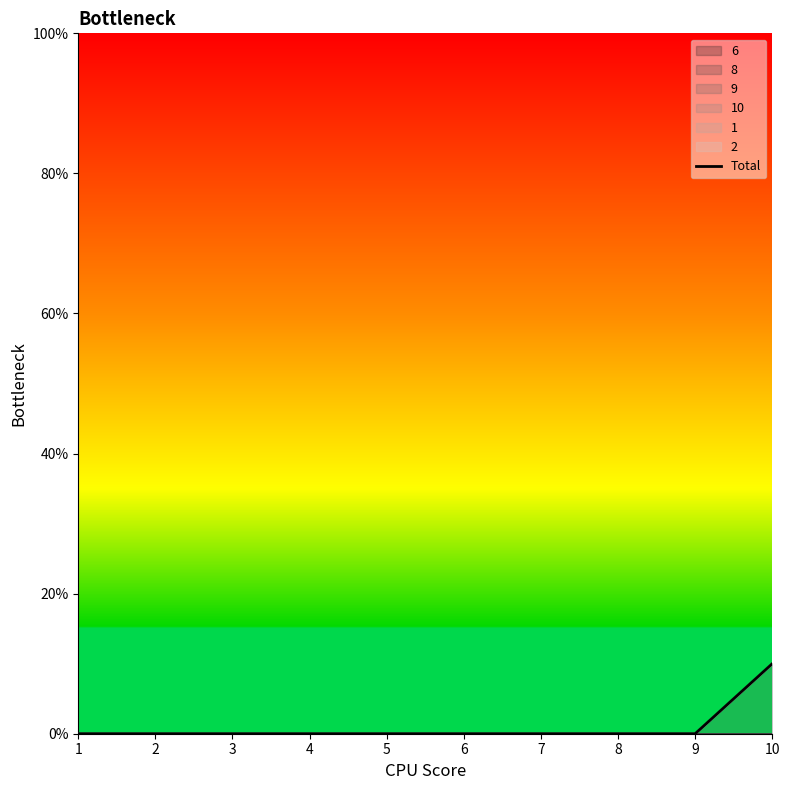

Which has a higher value, 10 or 8?

10